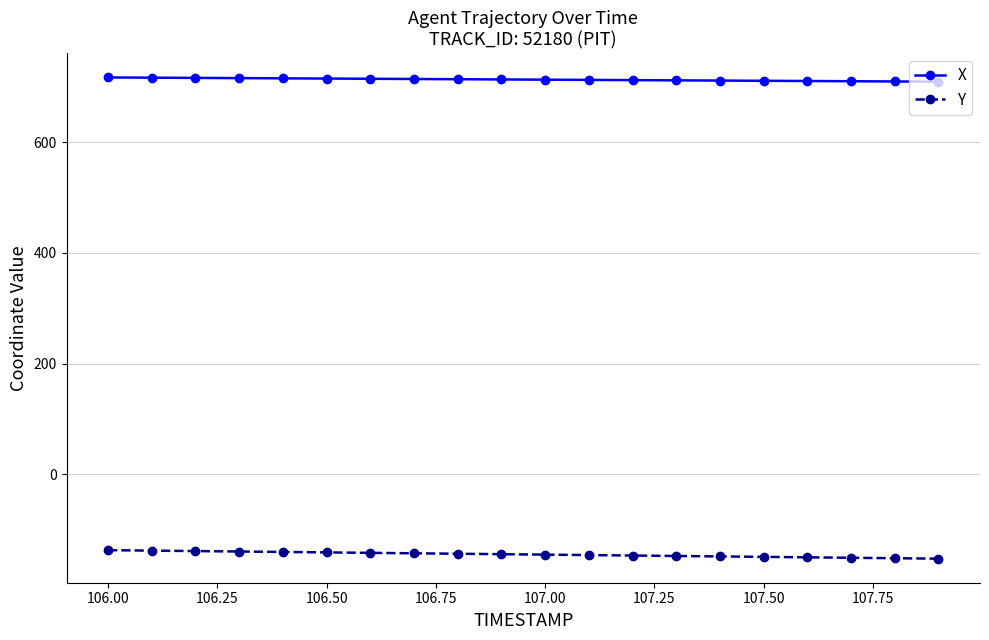

True or false: X and Y cross at least once.

False